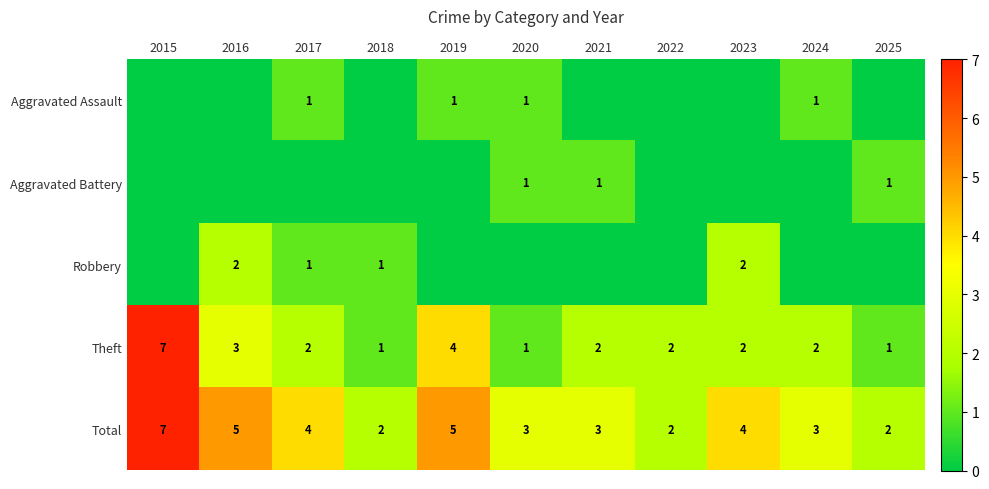

What is the difference between the maximum and second lowest values in the Total series?

5